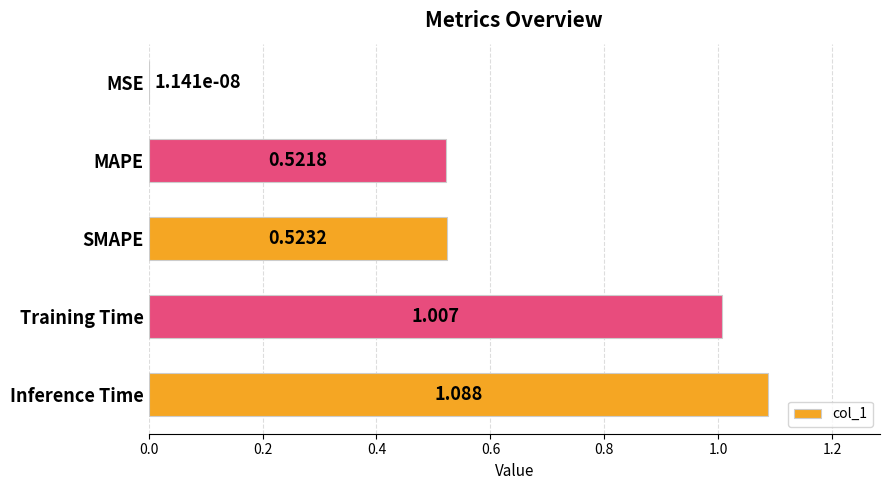

Between MAPE and Training Time, which is larger?

Training Time